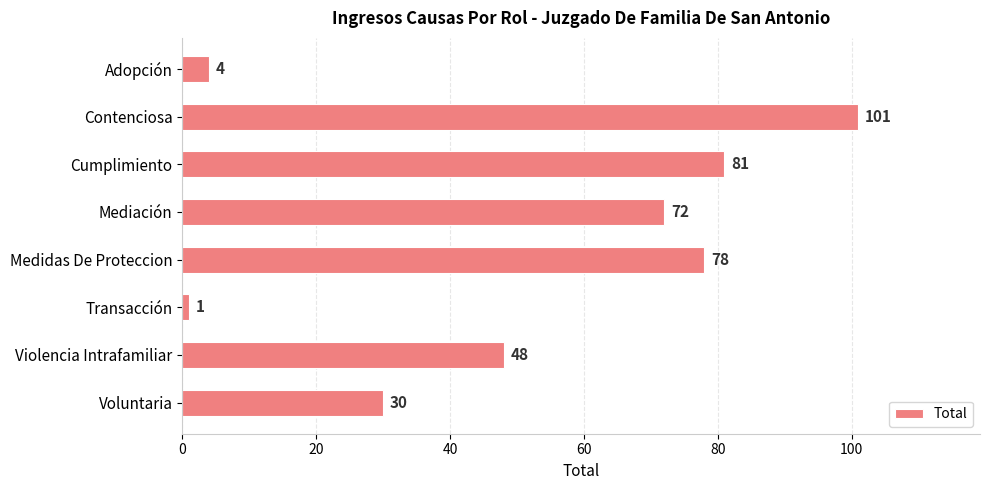

Reading bottom to top, transcribe all the data shown in this chart.

30	48	1	78	72	81	101	4